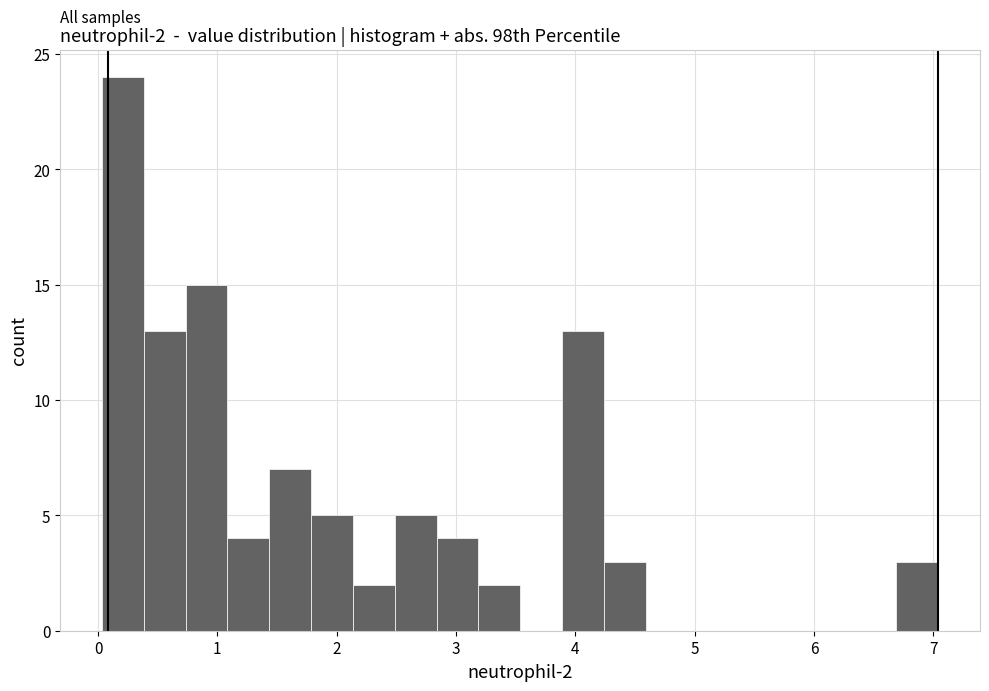

Around what value on the x-axis is the tallest bar? Give the approximate position of its centre, as read against the axis.

0.2